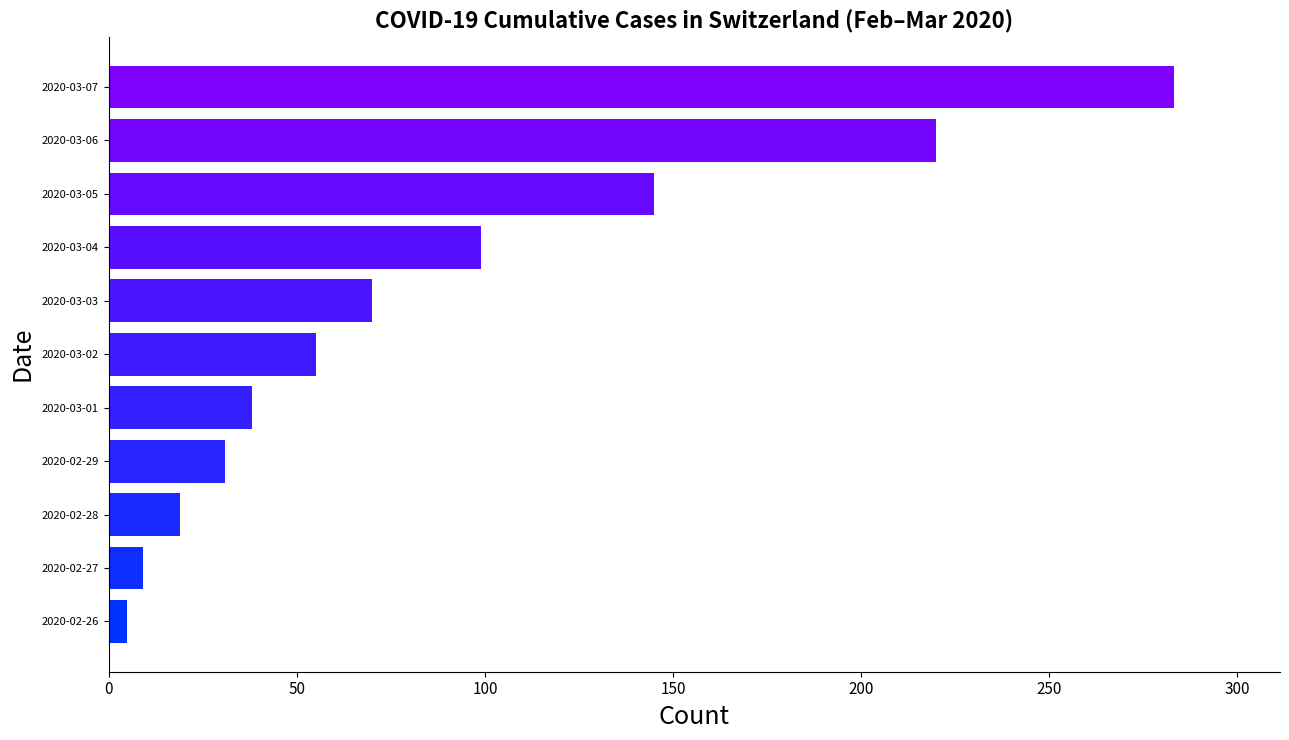

Rank the categories by value from highest to lowest.

2020-03-07, 2020-03-06, 2020-03-05, 2020-03-04, 2020-03-03, 2020-03-02, 2020-03-01, 2020-02-29, 2020-02-28, 2020-02-27, 2020-02-26